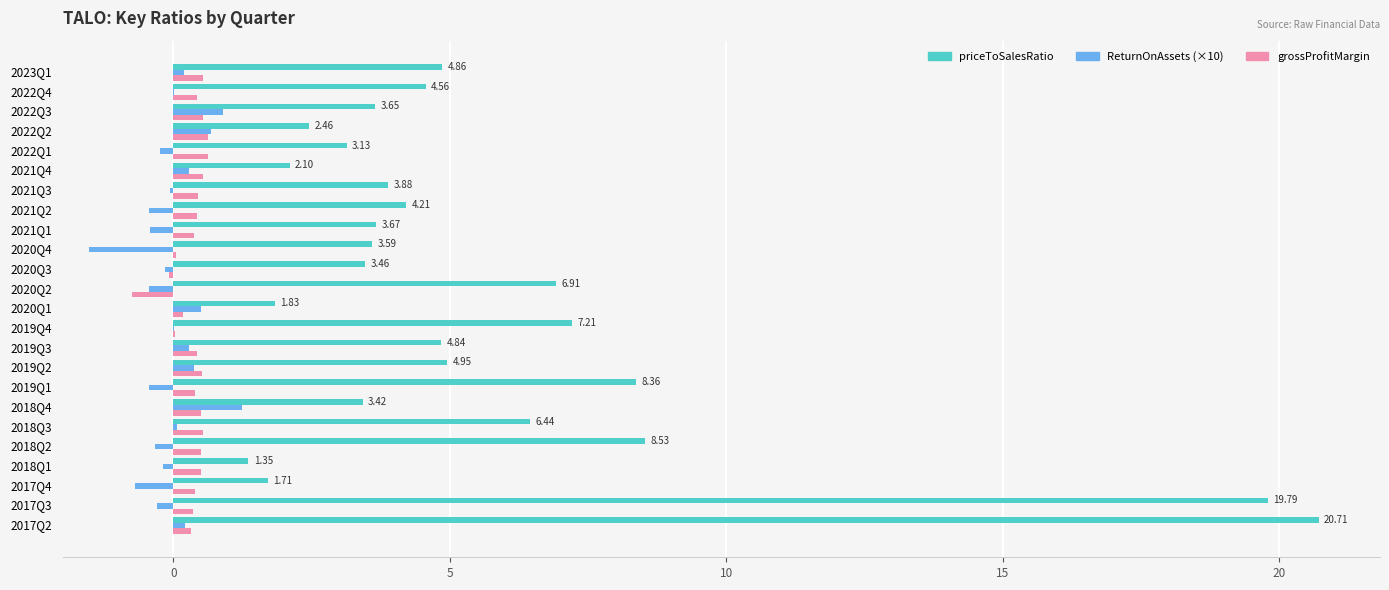

Which series has the largest total across all categories?

priceToSalesRatio